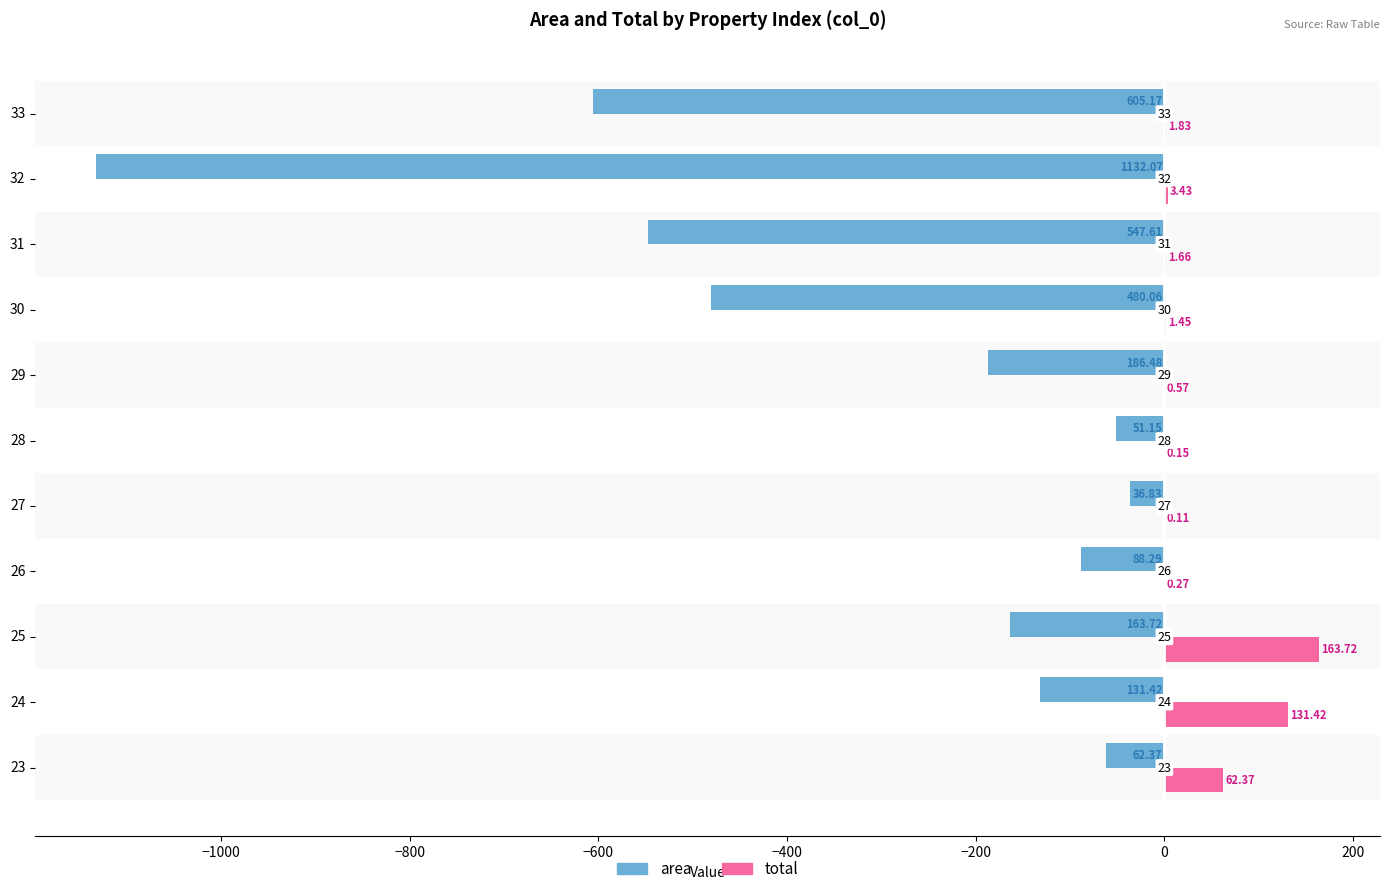

Rank the series by their maximum value, from lowest to highest.

area, total